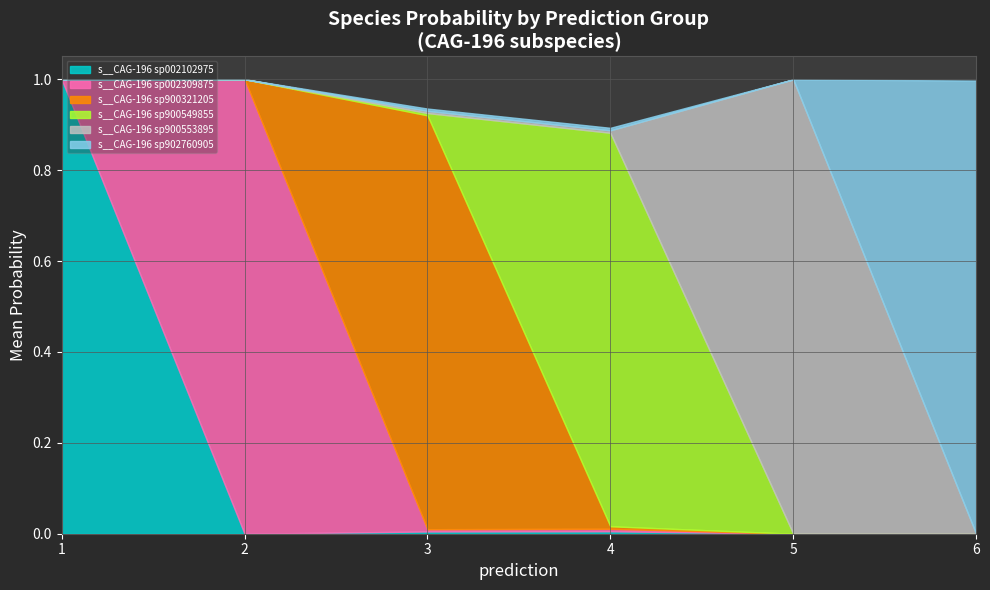

What are all the series names shown in the legend?

s__CAG-196 sp002102975, s__CAG-196 sp002309875, s__CAG-196 sp900321205, s__CAG-196 sp900549855, s__CAG-196 sp900553895, s__CAG-196 sp902760905